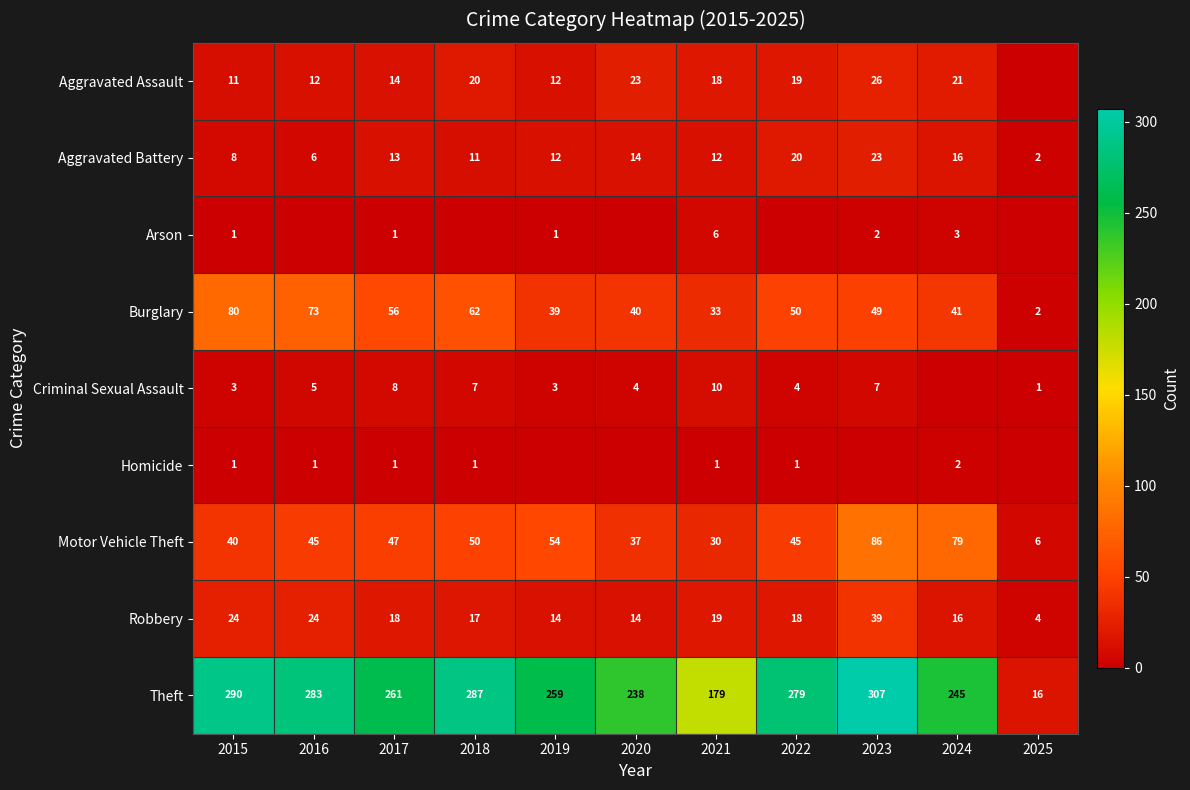

True or false: Burglary has a value of 124 at 2016.

False